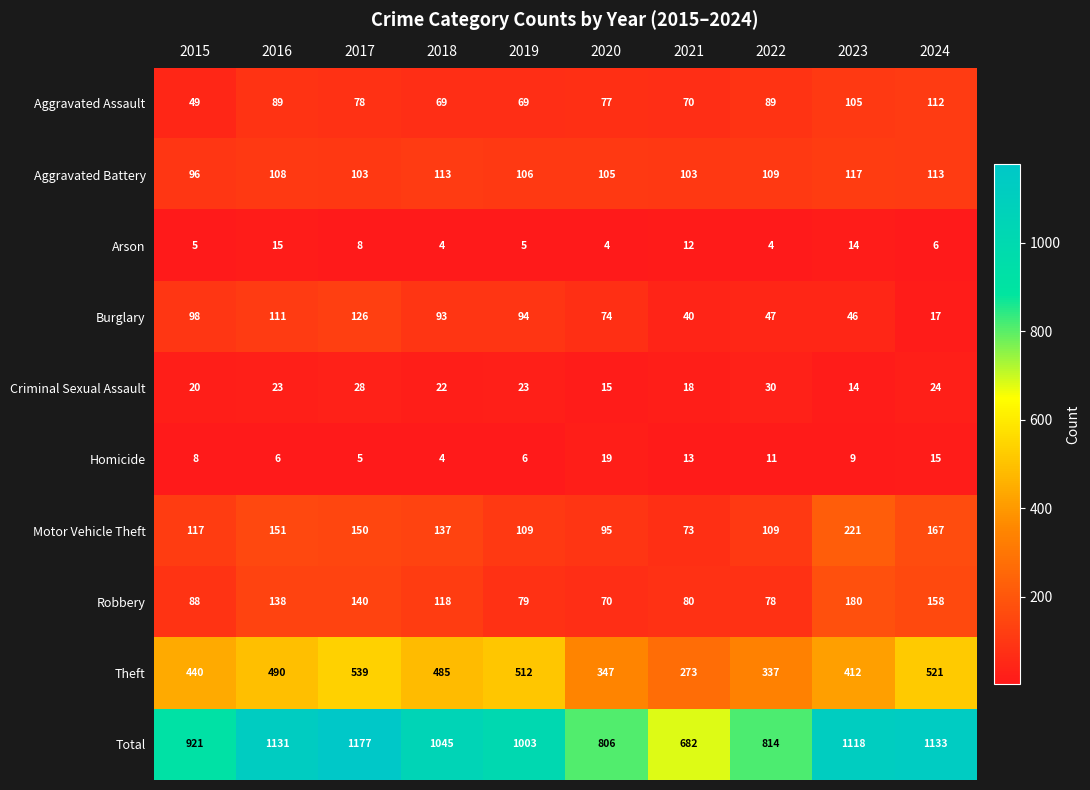

List the series in order of their peak value, highest first.

Total, Theft, Motor Vehicle Theft, Robbery, Burglary, Aggravated Battery, Aggravated Assault, Criminal Sexual Assault, Homicide, Arson